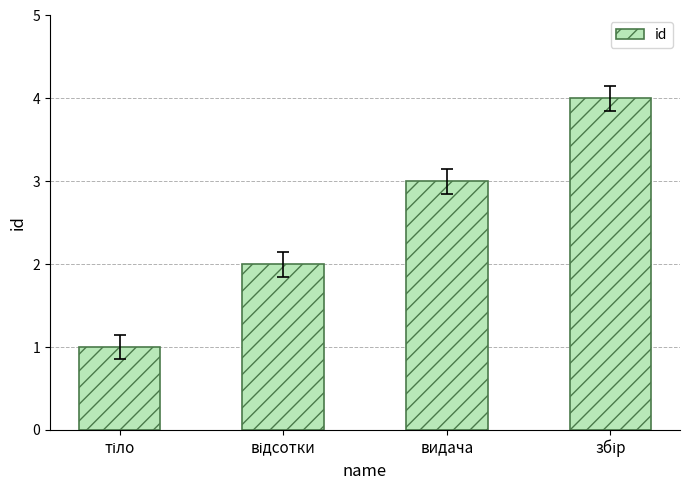

What position from the right is видача?

2